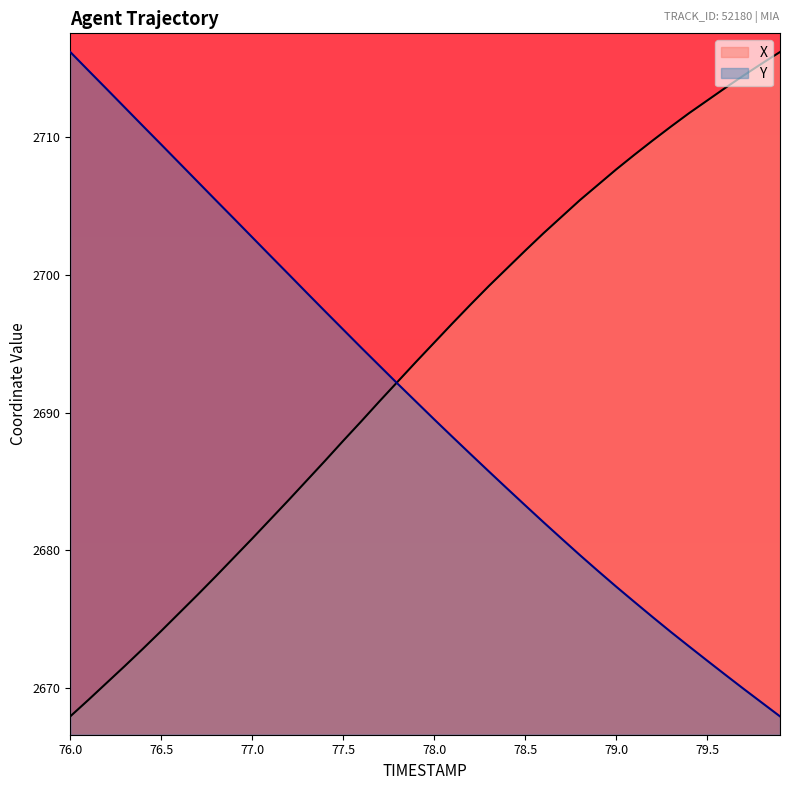

Reading left to right, transcribe all the data shown in this chart.

X: 76.0=2667.9	76.1=2669.1	76.2=2670.3	76.3=2671.6	76.4=2672.8	76.5=2674.1	76.6=2675.4	76.7=2676.8	76.8=2678.1	76.9=2679.5	77.0=2680.8	77.1=2682.2	77.2=2683.6	77.3=2685.1	77.4=2686.5	77.5=2687.9	77.6=2689.4	77.7=2690.8	77.8=2692.3	77.9=2693.7	78.0=2695.1	78.1=2696.5	78.2=2697.9	78.3=2699.2	78.4=2700.5	78.5=2701.8	78.6=2703.0	78.7=2704.2	78.8=2705.4	78.9=2706.6	79.0=2707.7	79.1=2708.7	79.2=2709.8	79.3=2710.8	79.4=2711.8	79.5=2712.7	79.6=2713.6	79.7=2714.5	79.8=2715.4	79.9=2716.2
Y: 76.0=2716.2	76.1=2714.9	76.2=2713.5	76.3=2712.2	76.4=2710.8	76.5=2709.5	76.6=2708.1	76.7=2706.8	76.8=2705.4	76.9=2704.1	77.0=2702.7	77.1=2701.4	77.2=2700.1	77.3=2698.7	77.4=2697.4	77.5=2696.0	77.6=2694.7	77.7=2693.4	77.8=2692.1	77.9=2690.8	78.0=2689.5	78.1=2688.2	78.2=2687.0	78.3=2685.7	78.4=2684.5	78.5=2683.2	78.6=2682.0	78.7=2680.8	78.8=2679.6	78.9=2678.5	79.0=2677.3	79.1=2676.2	79.2=2675.1	79.3=2674.1	79.4=2673.0	79.5=2672.0	79.6=2670.9	79.7=2669.9	79.8=2668.9	79.9=2667.9